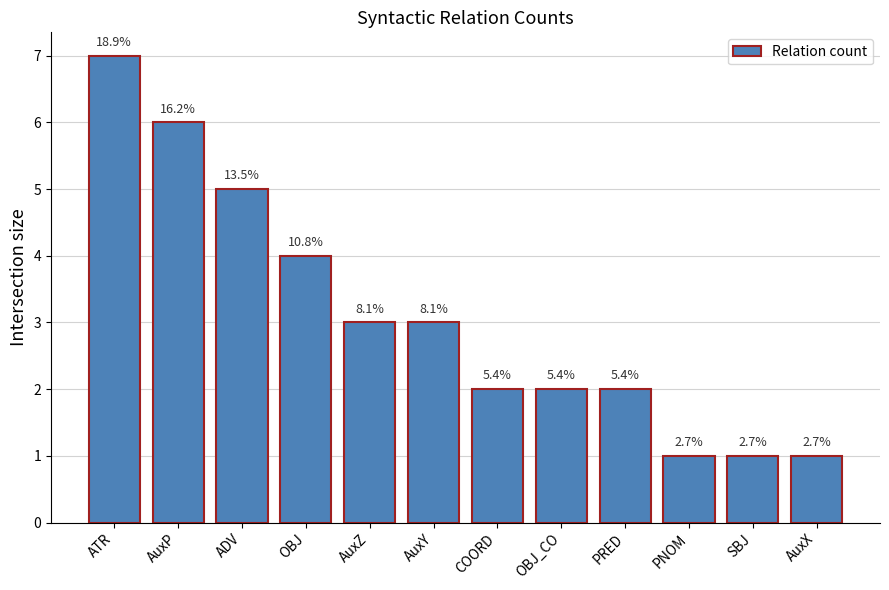

Which has a higher value, ADV or COORD?

ADV